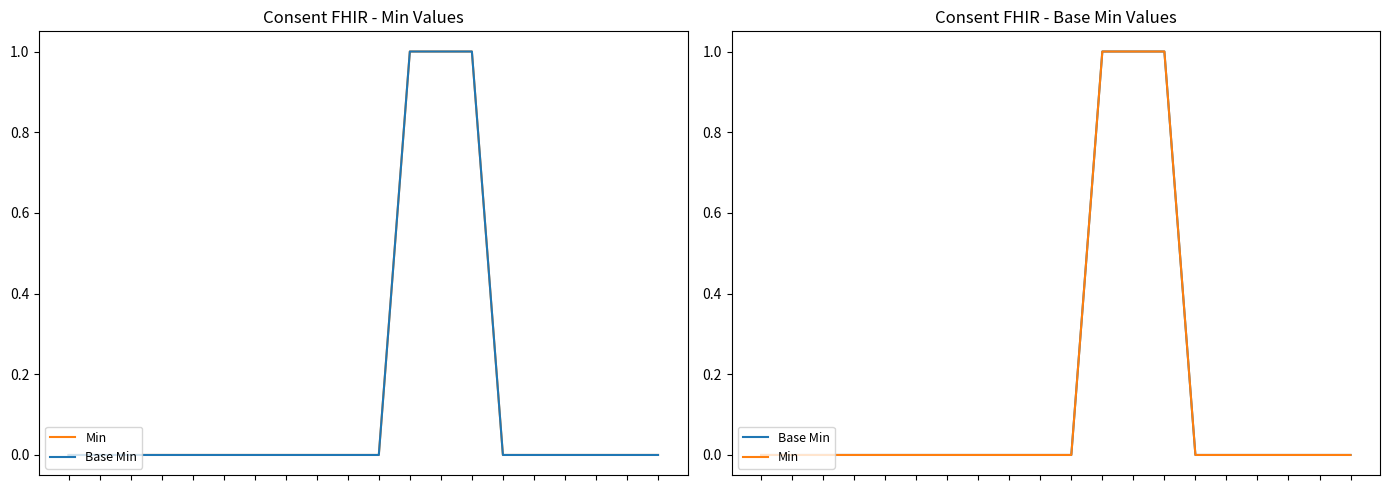

Reading left to right, list all the values displayed in this chart.

Min: 0	0	0	0	0	0	0	0	0	0	0	1	1	1	0	0	0	0	0	0
Base Min: 0	0	0	0	0	0	0	0	0	0	0	1	1	1	0	0	0	0	0	0